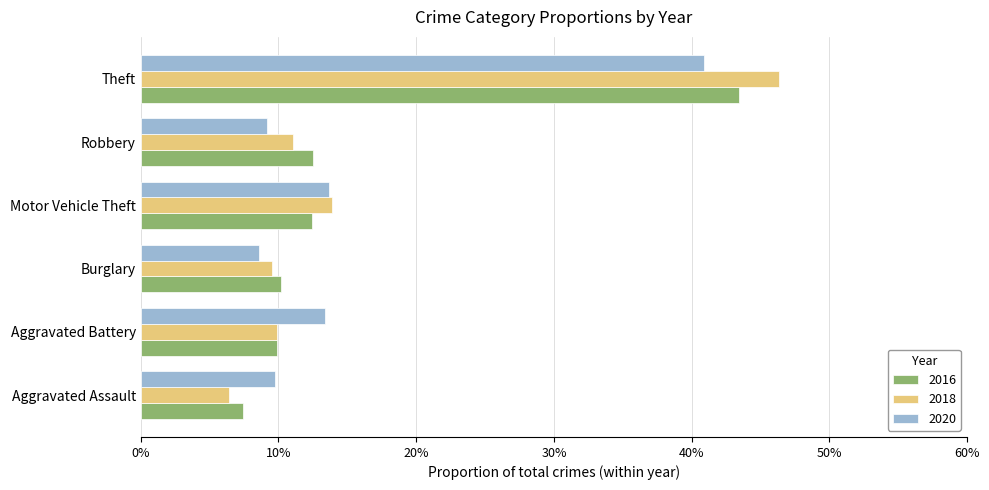

What is the spread (max minus min) of values at Theft?

0.1